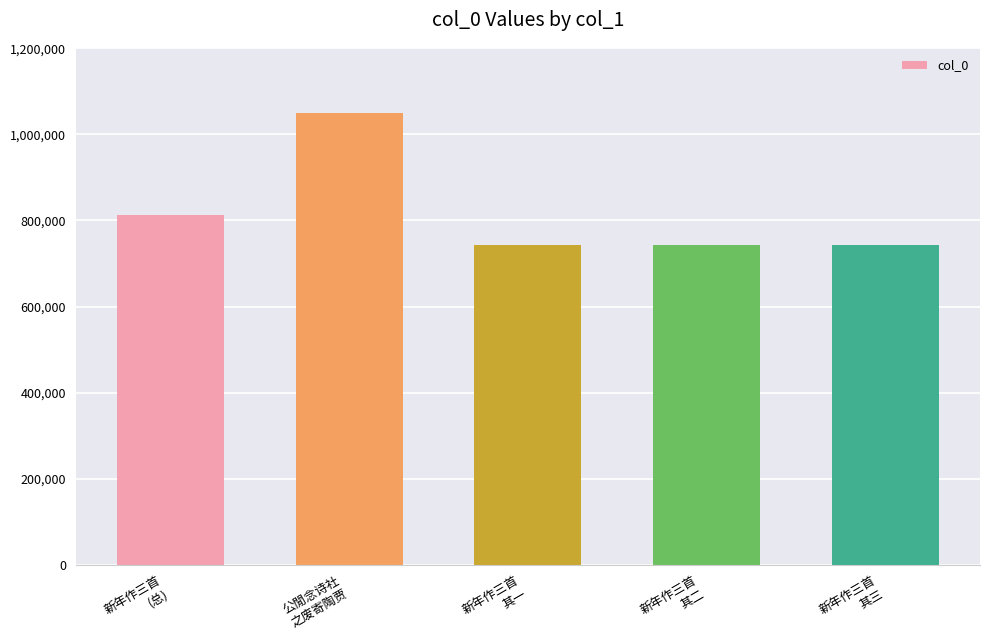

True or false: the data shows 742510 at 新年作三首
其二.

True